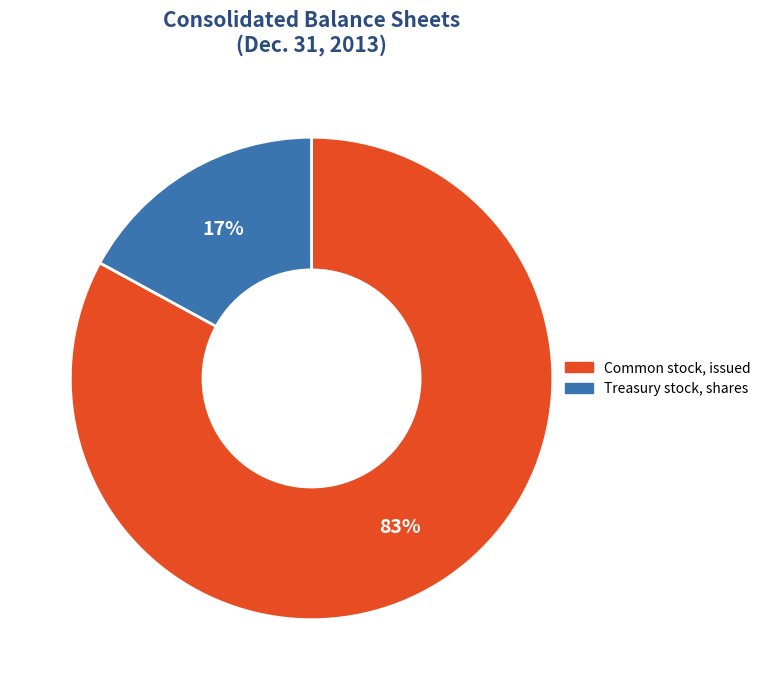

Is Common stock, issued the majority of the pie?

Yes